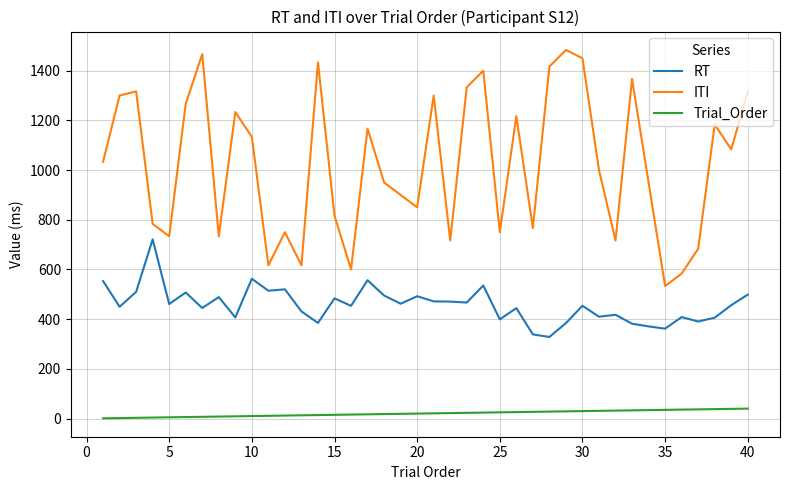

Rank the series by their average value, from lowest to highest.

Trial_Order, RT, ITI